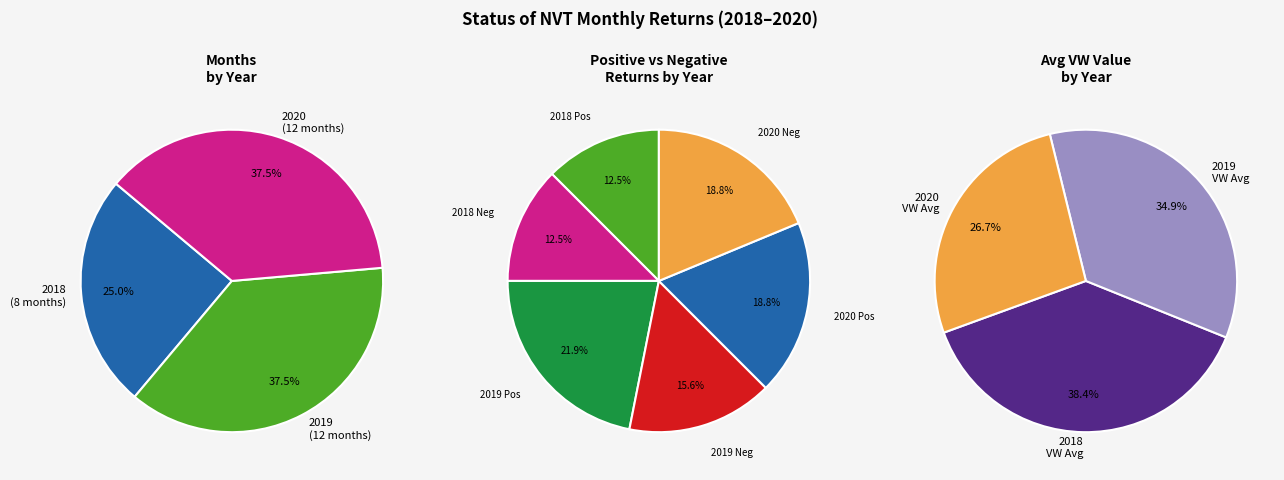

True or false: 4 accounts for 1% of the total.

False